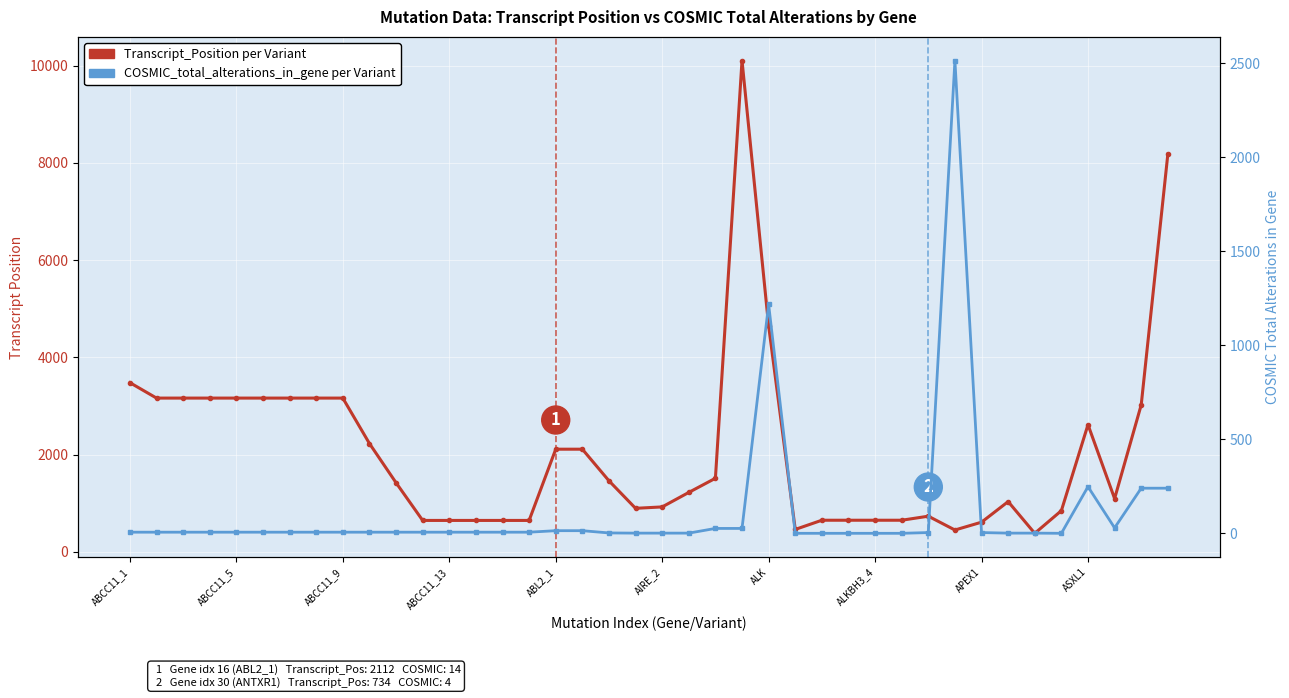

Reading right to left, what are all the values shown in this chart?

Transcript Position per Variant: 8177	3023	1096	2616	848	382	1034	611	450	734	651	651	651	651	462	4649	10105	1514	1223	925	896	1462	2112	2112	647	647	647	647	647	1422	2229	3163	3163	3163	3163	3163	3163	3163	3163	3480
COSMIC Total Alterations in Gene: 240	240	29	248	0	1	1	4	2515	4	0	0	0	0	0	1218	26	26	1	1	1	2	14	14	6	6	6	6	6	6	6	6	6	6	6	6	6	6	6	6